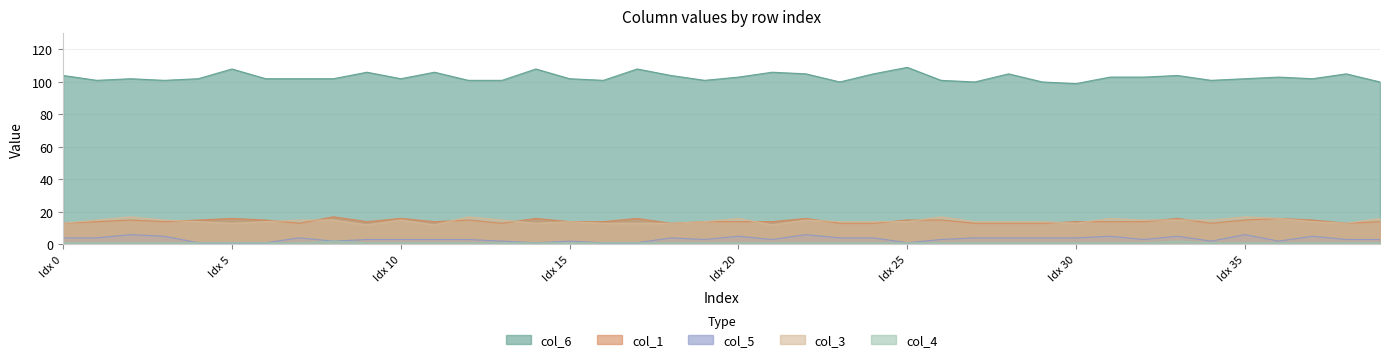

True or false: col_4 has more than 0 points higher than both neighbors.

True